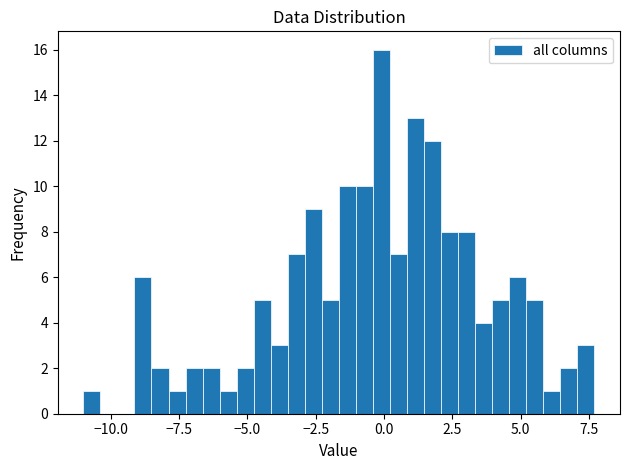

Read against the x-axis, roughly where is the centre of the tallest bar?

0.0